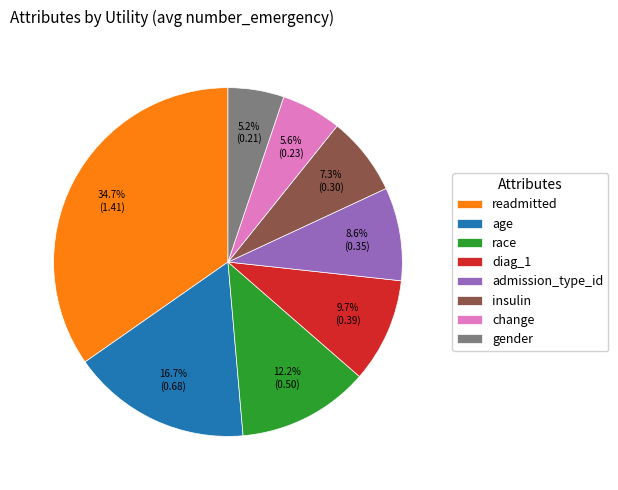

What portion of the pie excludes readmitted?

65.3%